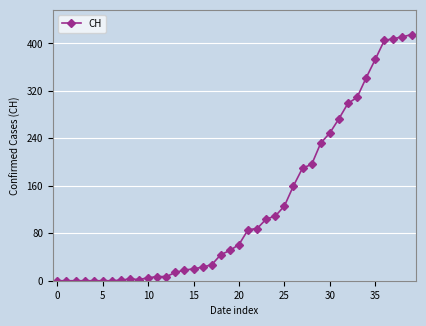

How many values are below 61?

20